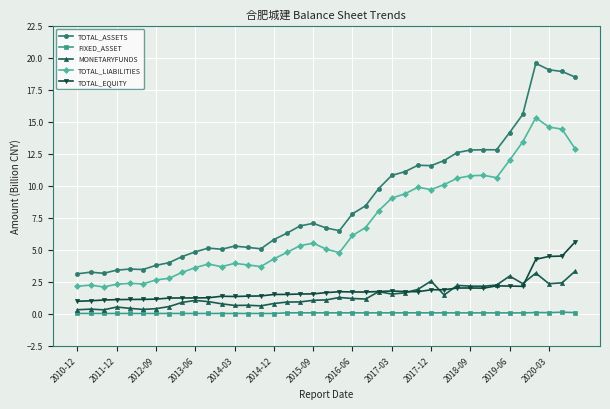

What is the maximum value shown in the chart?

19.6